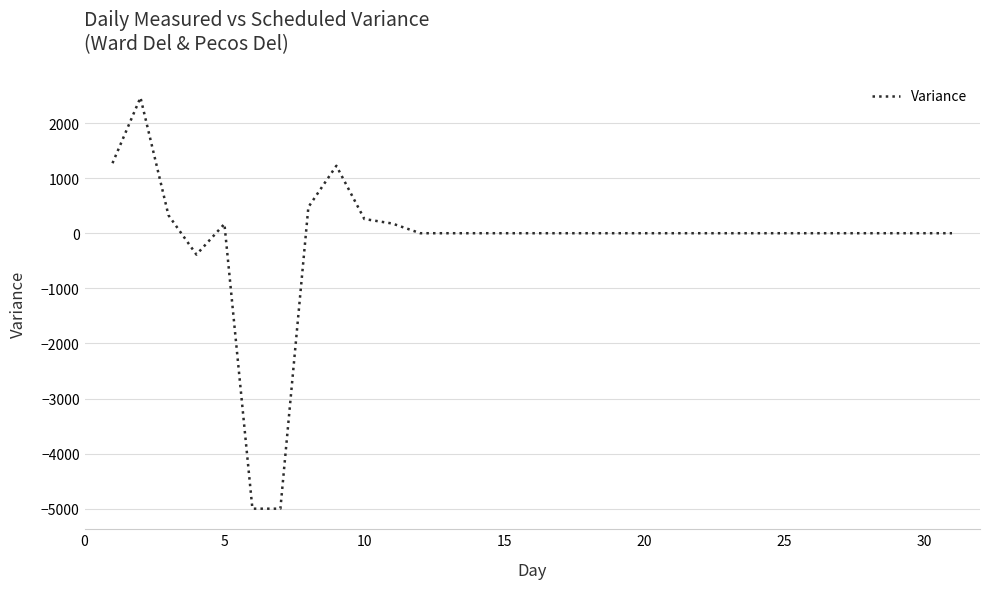

What is the maximum value shown in the chart?

2463